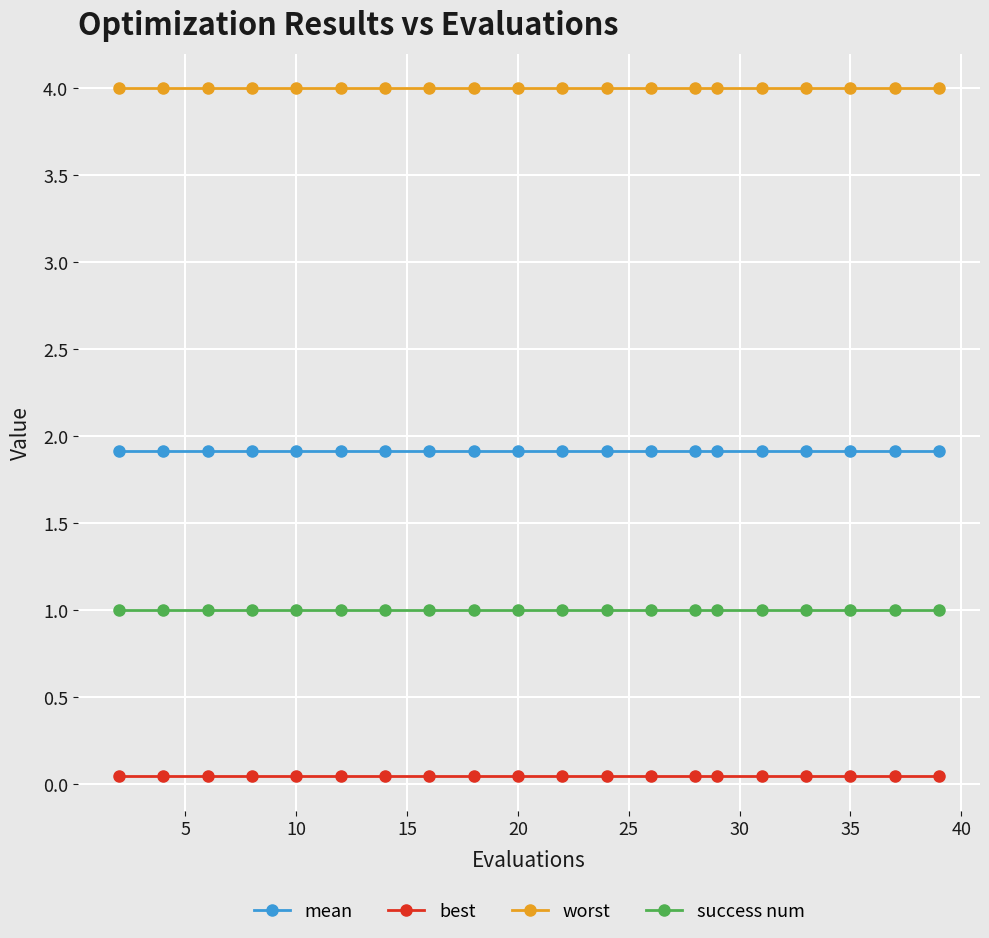

True or false: worst and best cross at least once.

False